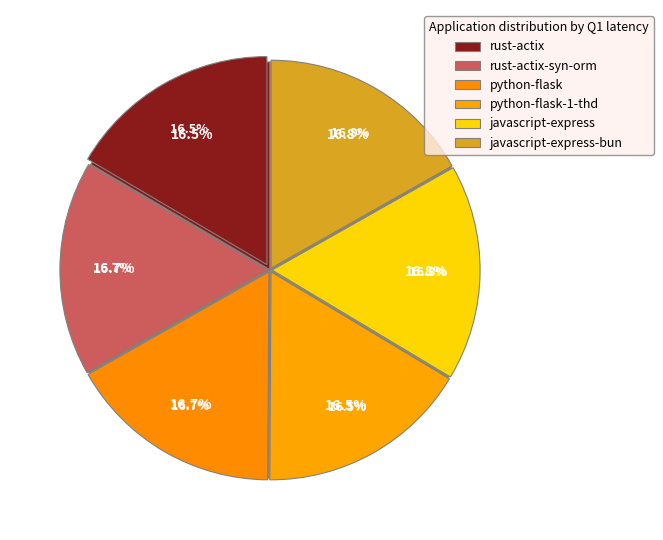

What percentage is NOT represented by rust-actix?

83.5%